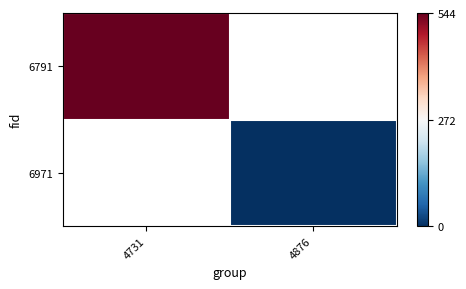

How many data points does each series have?

2